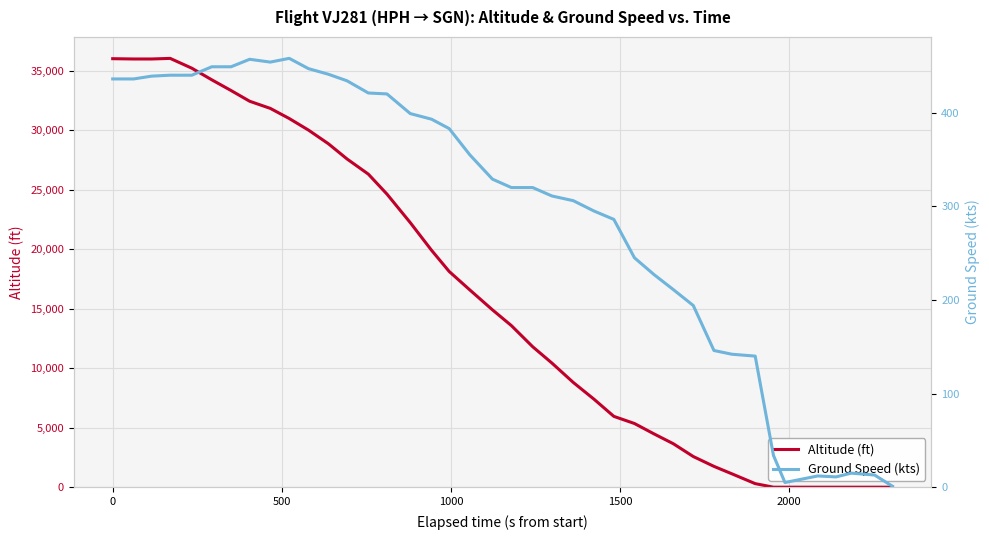

In Altitude (ft), how many points are higher than both neighbors (excluding endpoints)?

1